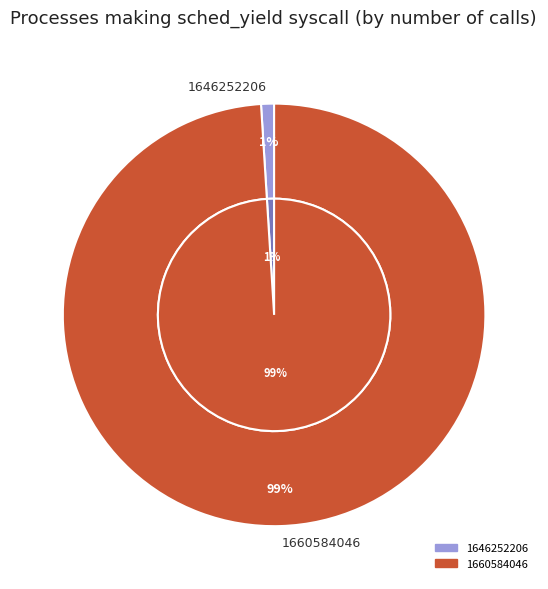

Which category has the smallest portion of the pie?

1646252206